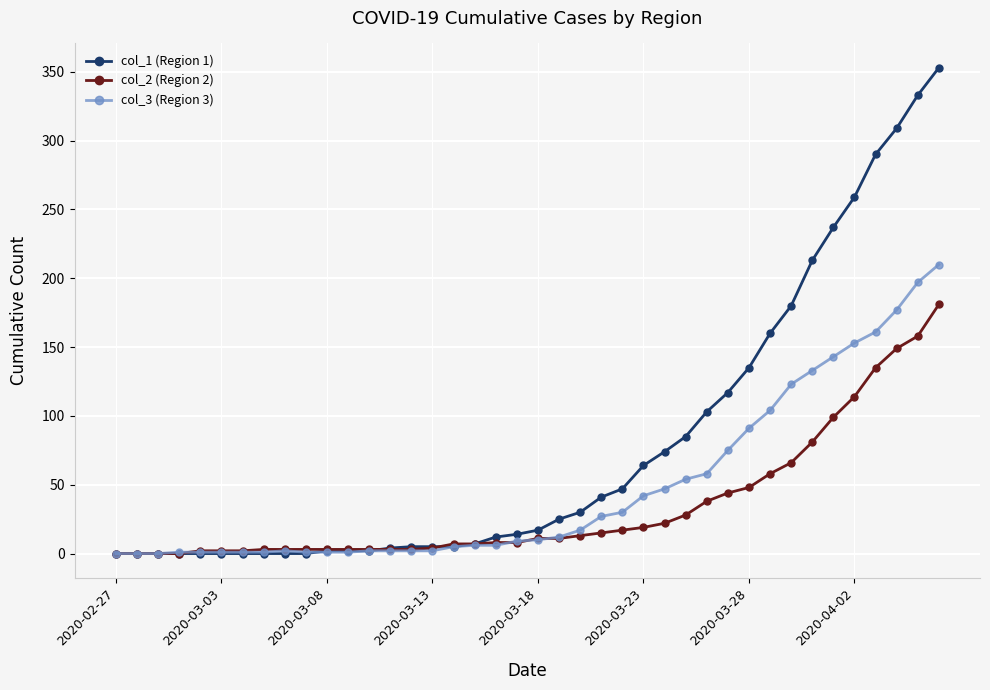

Which series has the largest total across all categories?

col_1 (Region 1)